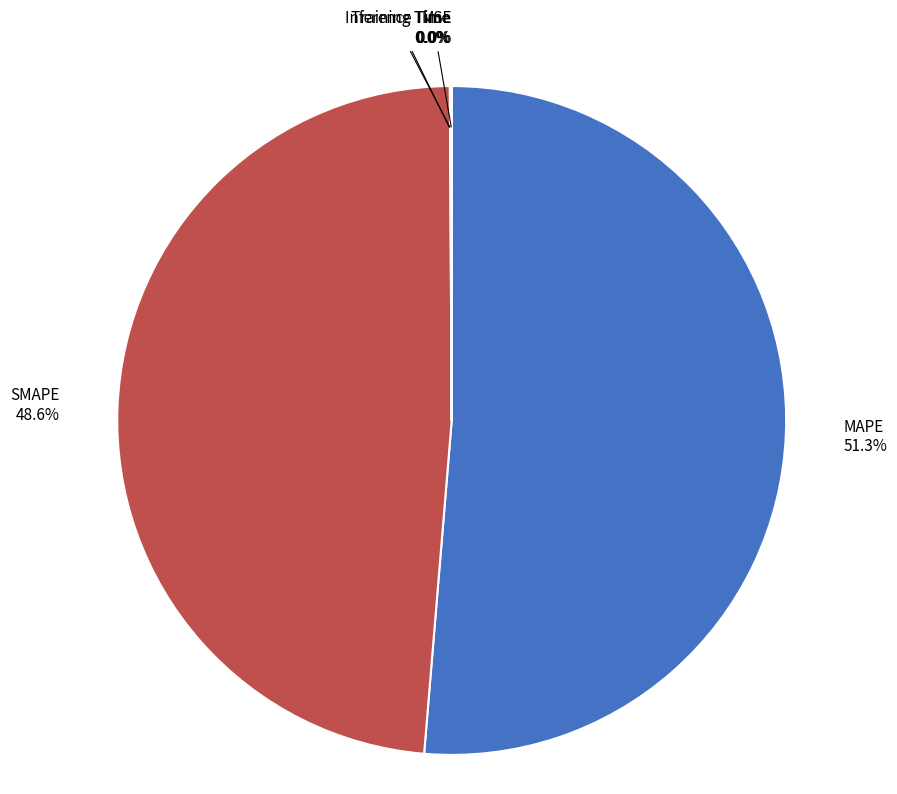

Is there any slice that represents more than half of the pie?

Yes